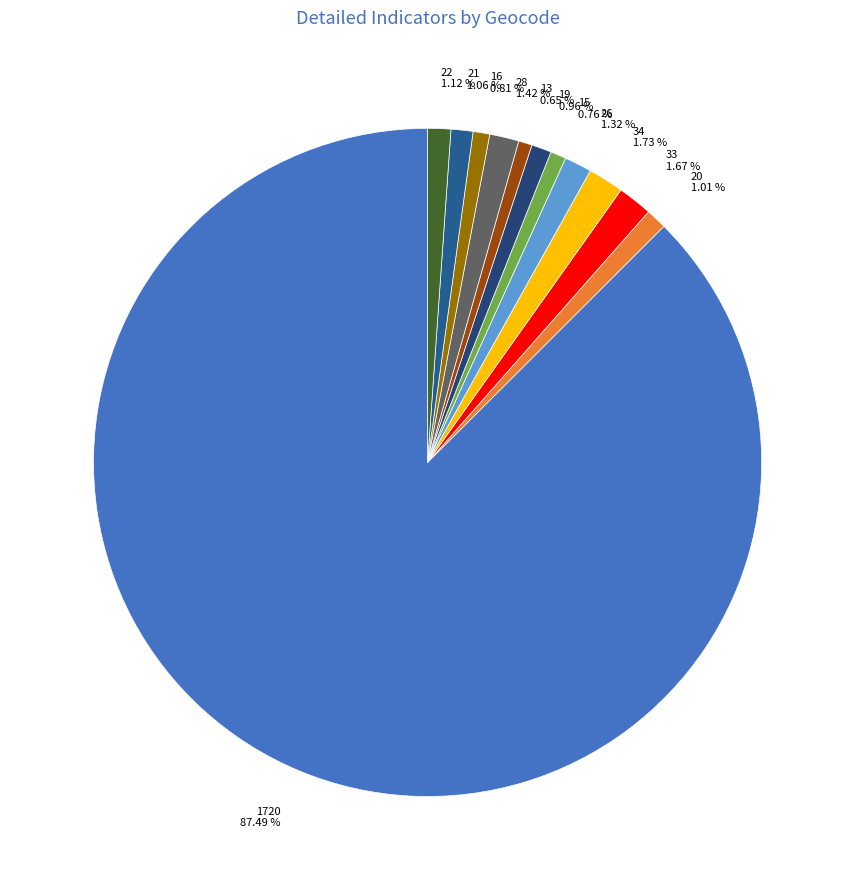

Is it true that 28 is 1% of the pie?

True